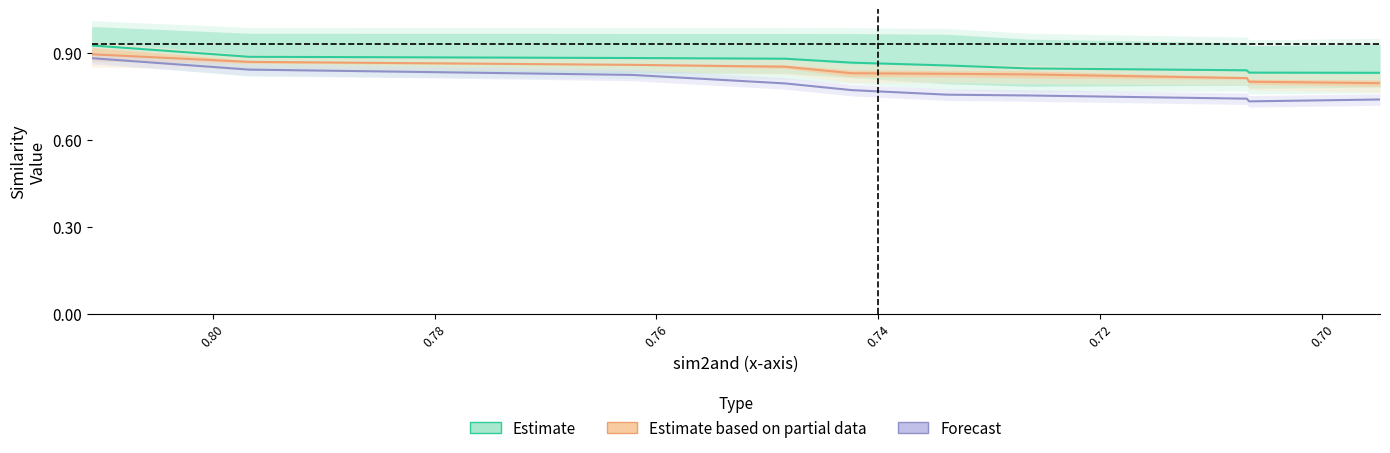

What is the difference between the maximum and second lowest values in the Estimate series?

0.1